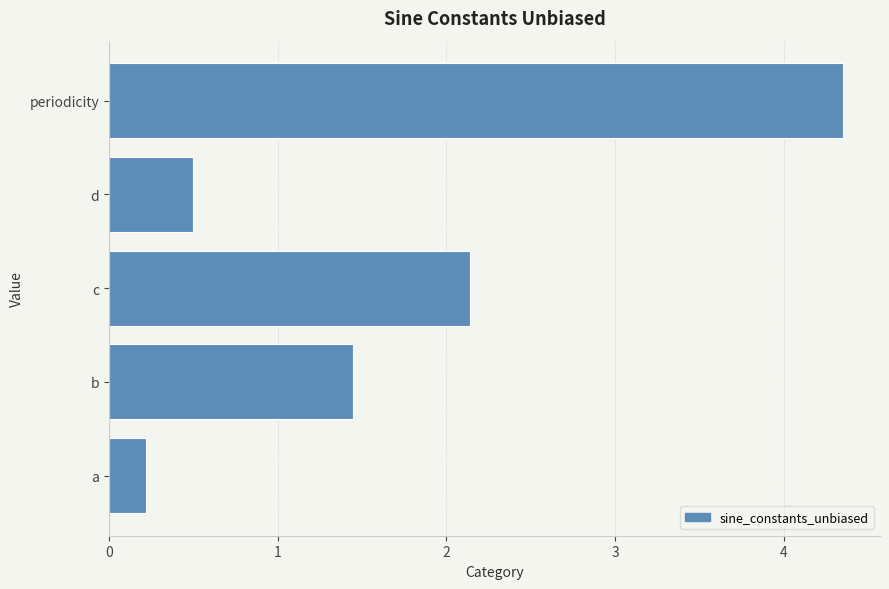

The value at a is 0.2. True or false?

True